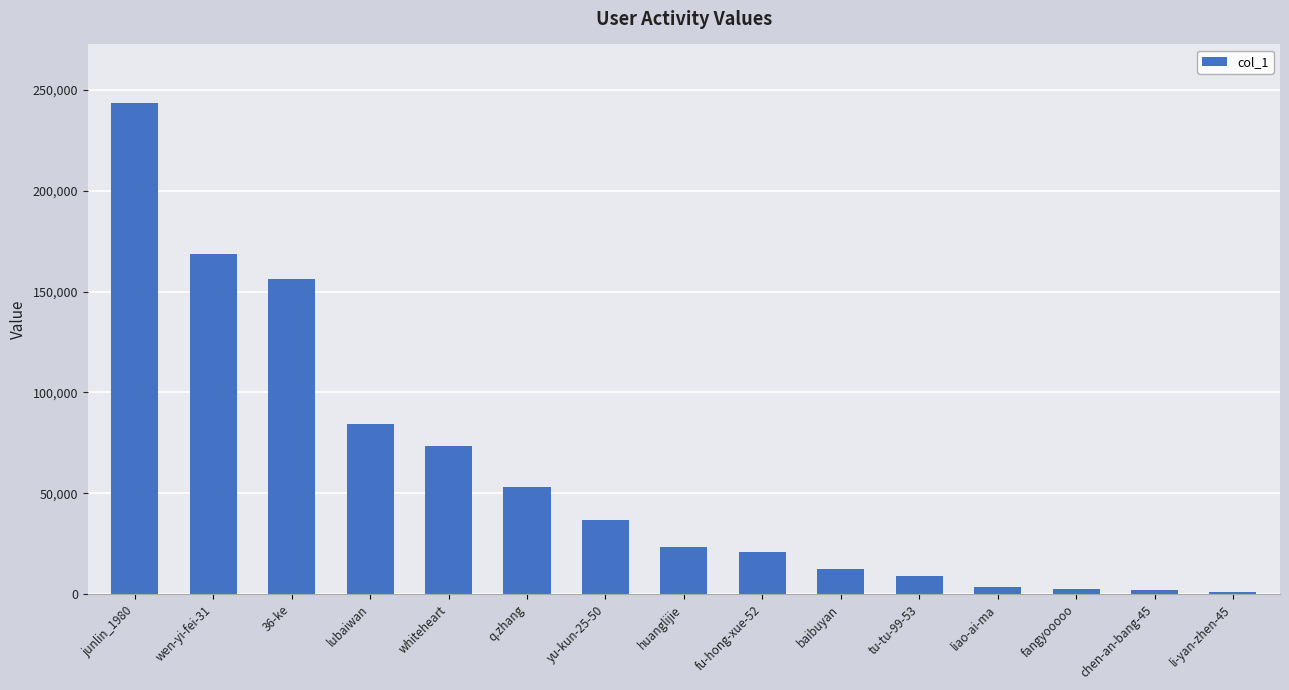

What is the difference between the maximum and minimum values?

242248